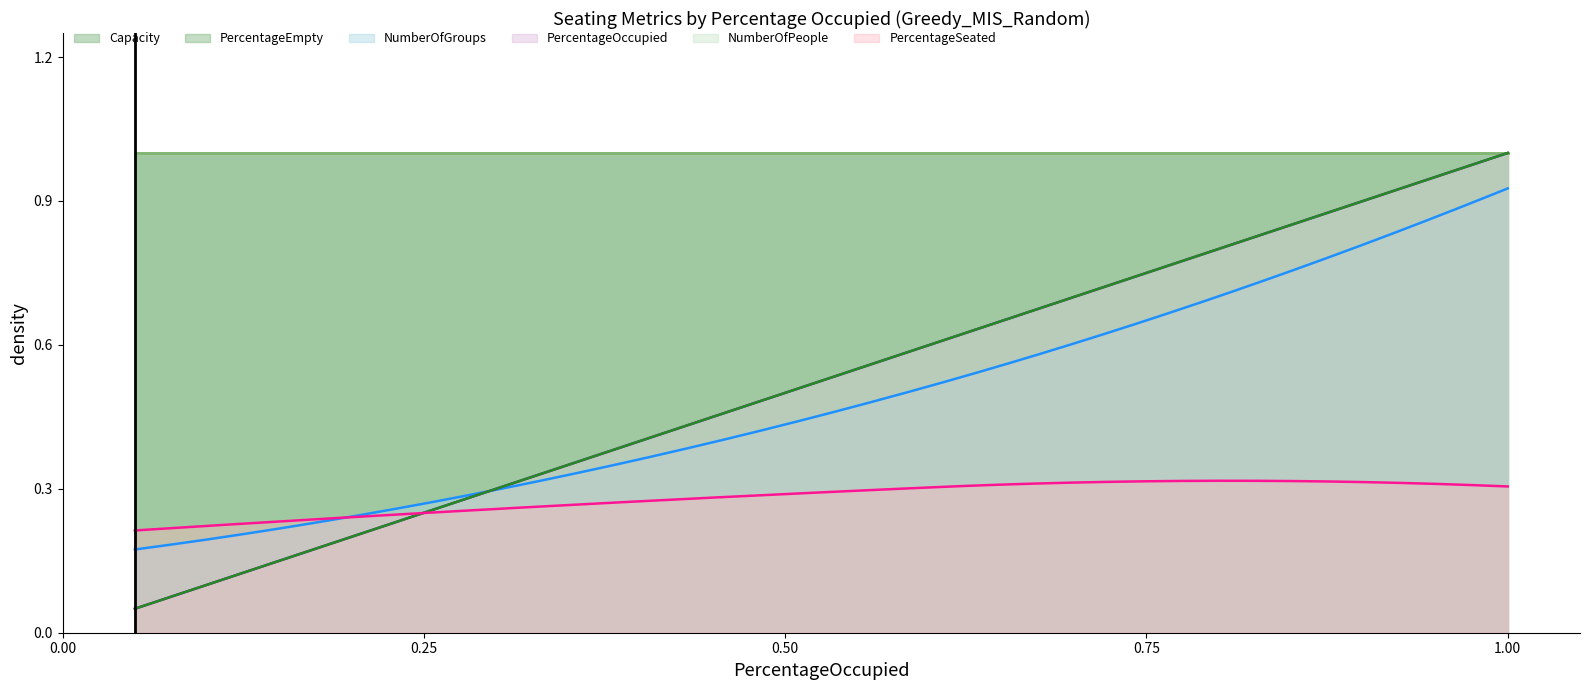

True or false: PercentageSeated and NumberOfGroups_norm cross at least once.

False